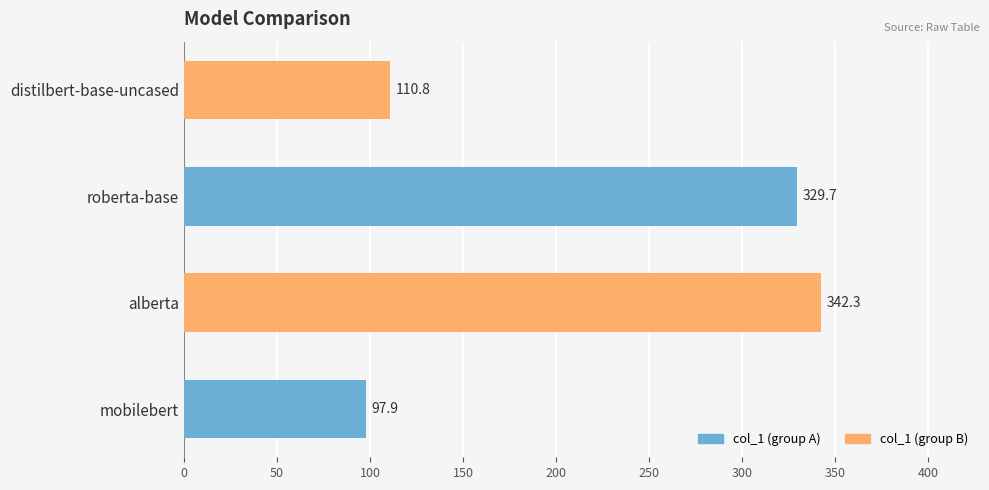

Does the chart contain any negative values?

No